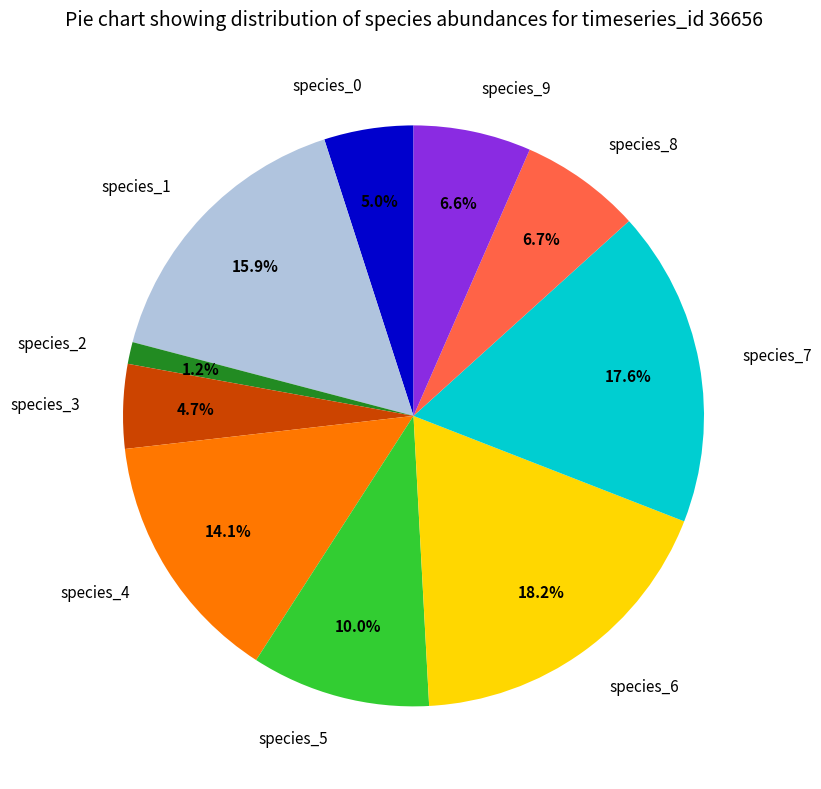

Between species_8 and species_1, which is larger?

species_1